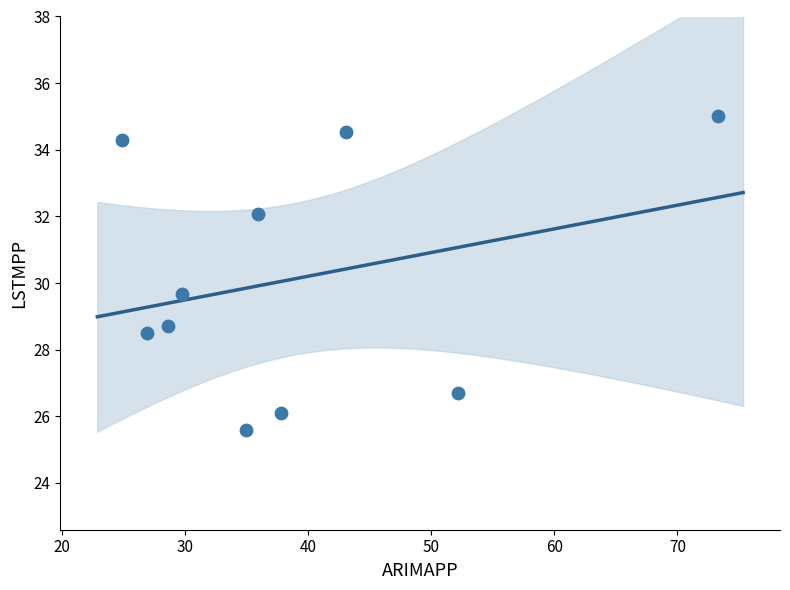

What is the range of Y values (max minus min)?

9.4